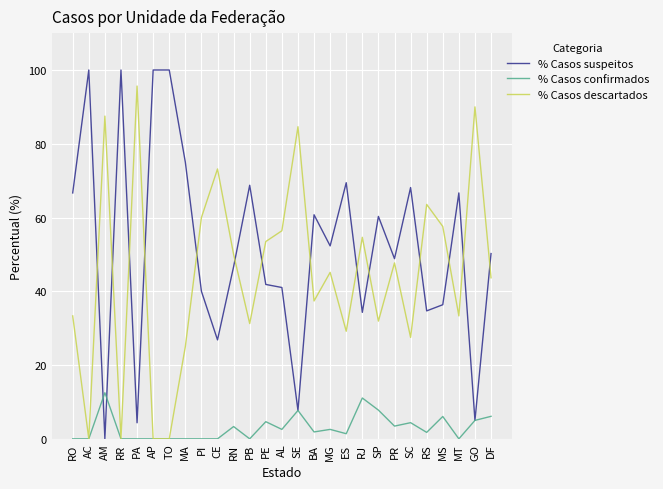

What is the average value of the % Casos suspeitos series?

52.1